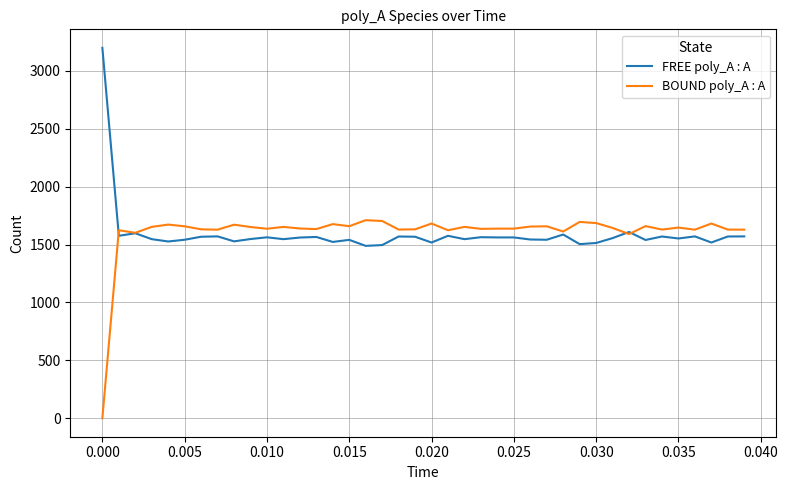

How many distinct data groups are displayed?

2